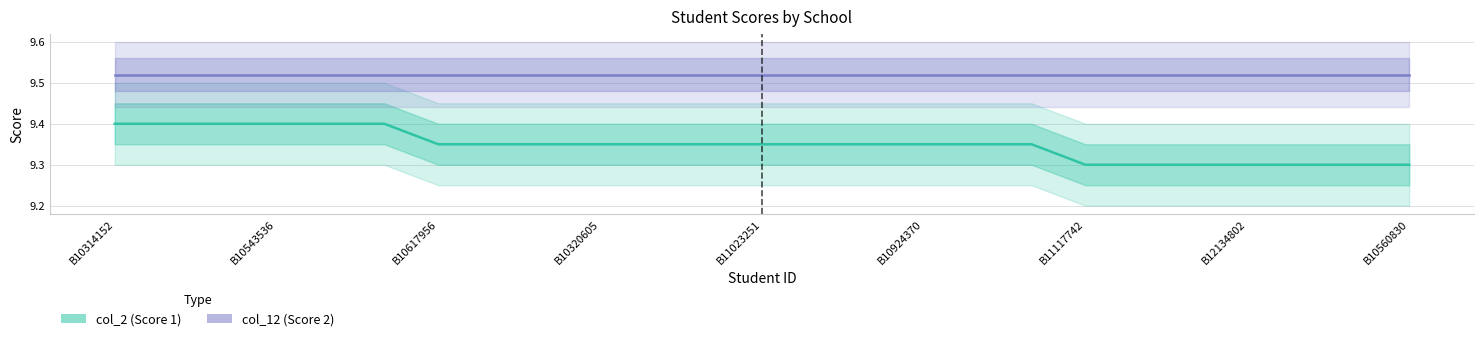

Reading right to left, transcribe all the data shown in this chart.

col_2 (Score 1): 9.3	9.3	9.3	9.3	9.3	9.3	9.3	9.3	9.3	9.3	9.3	9.3	9.3	9.3	9.3	9.3	9.3	9.3	9.3	9.4	9.4	9.4	9.4	9.4	9.4
col_12 (Score 2): 9.5	9.5	9.5	9.5	9.5	9.5	9.5	9.5	9.5	9.5	9.5	9.5	9.5	9.5	9.5	9.5	9.5	9.5	9.5	9.5	9.5	9.5	9.5	9.5	9.5